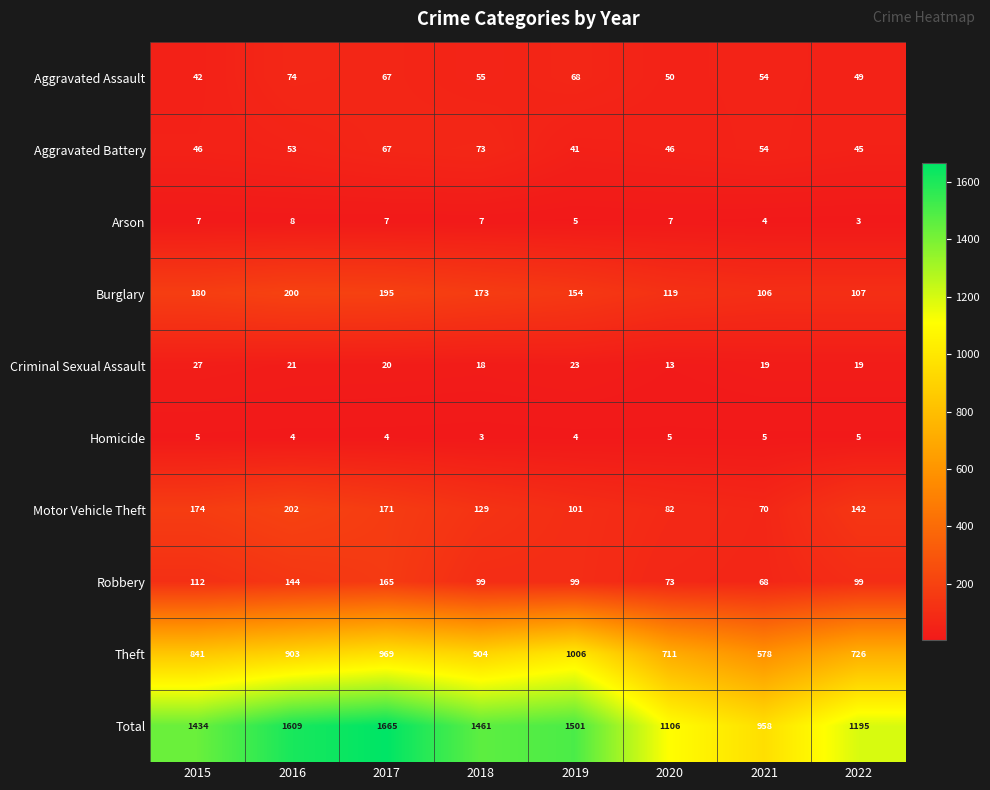

Which series has the widest spread of values?

Total